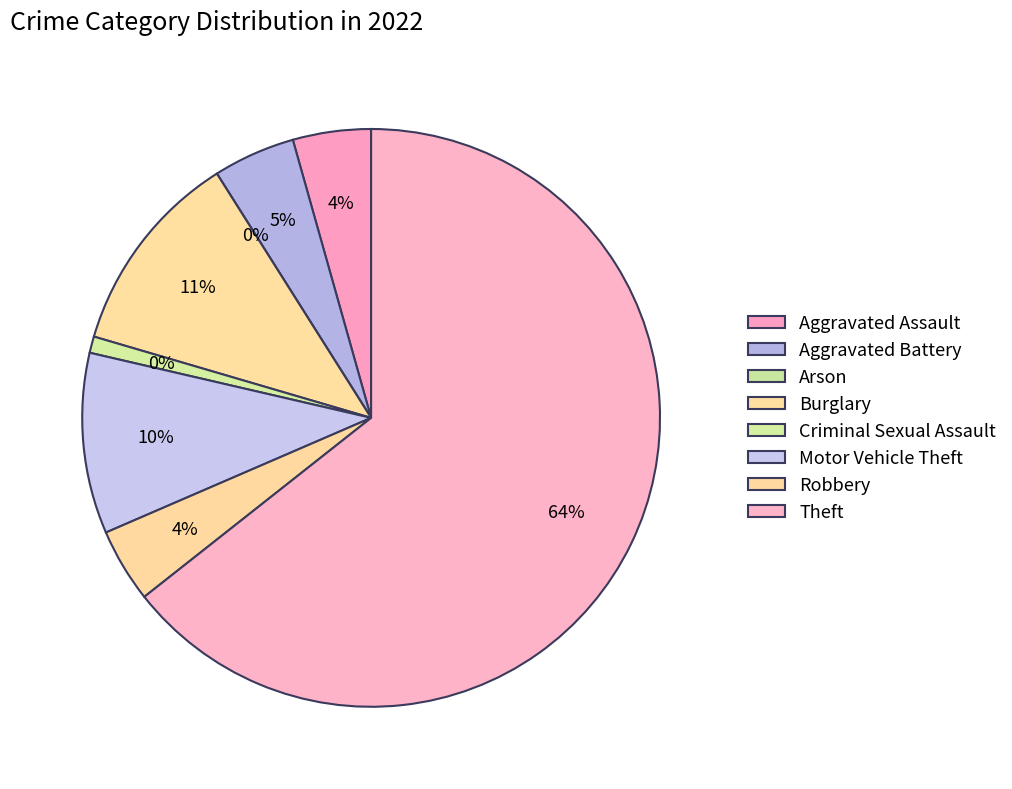

To the nearest percent, what is the combined percentage of Aggravated Battery and Burglary?

16%